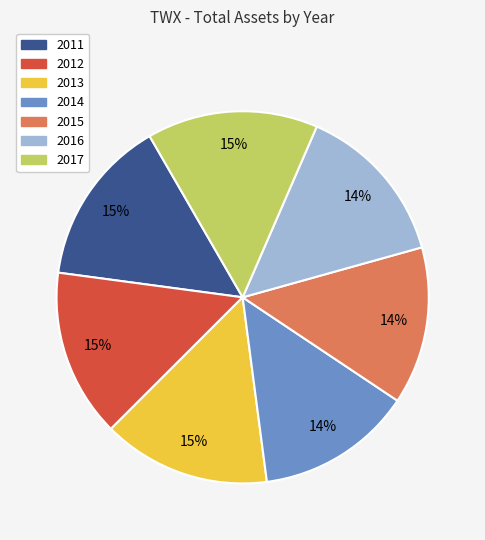

To the nearest percent, what portion does 2014 represent?

14%